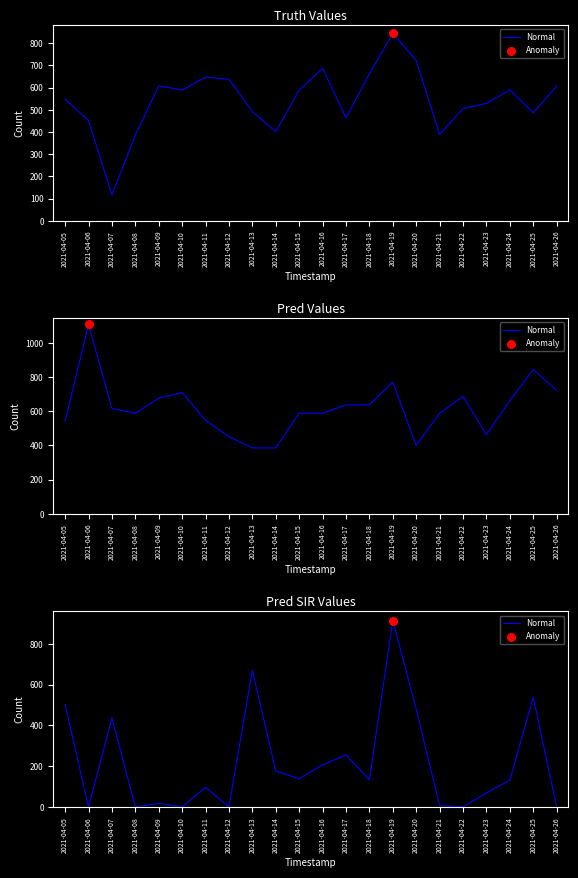

What is the change in value from 2021-04-16 to 2021-04-18?

-73.0